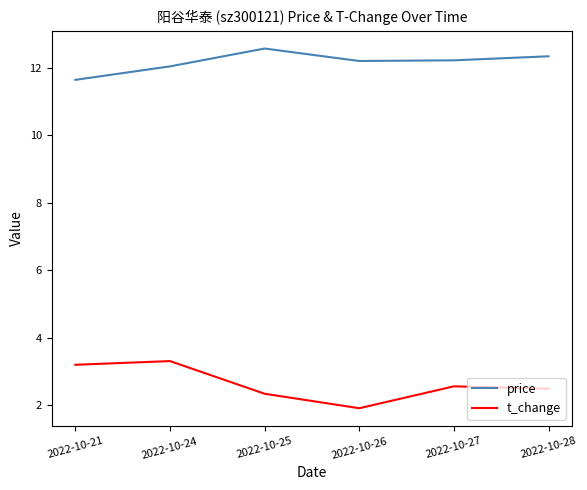

How many lines are shown in the chart?

2